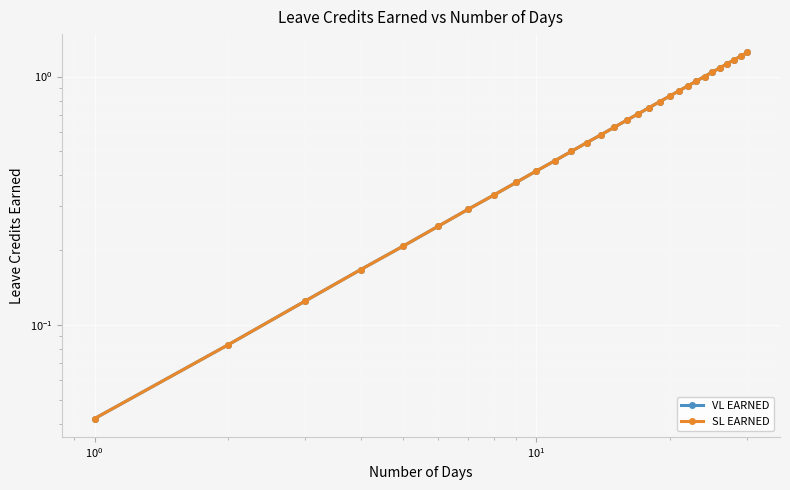

Reading left to right, extract all data points from this chart.

VL EARNED: 0.0	0.1	0.1	0.2	0.2	0.2	0.3	0.3	0.4	0.4	0.5	0.5	0.5	0.6	0.6	0.7	0.7	0.8	0.8	0.8	0.9	0.9	1.0	1.0	1.0	1.1	1.1	1.2	1.2	1.2
SL EARNED: 0.0	0.1	0.1	0.2	0.2	0.2	0.3	0.3	0.4	0.4	0.5	0.5	0.5	0.6	0.6	0.7	0.7	0.8	0.8	0.8	0.9	0.9	1.0	1.0	1.0	1.1	1.1	1.2	1.2	1.2